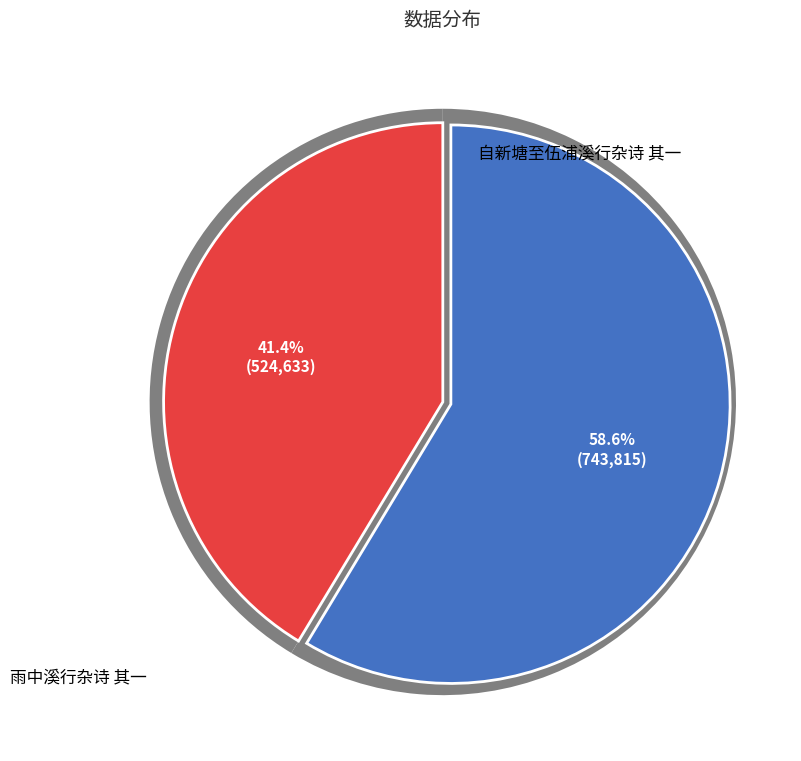

What is the total percentage of 雨中溪行杂诗 其一 and 自新塘至伍浦溪行杂诗 其一?

100.0%